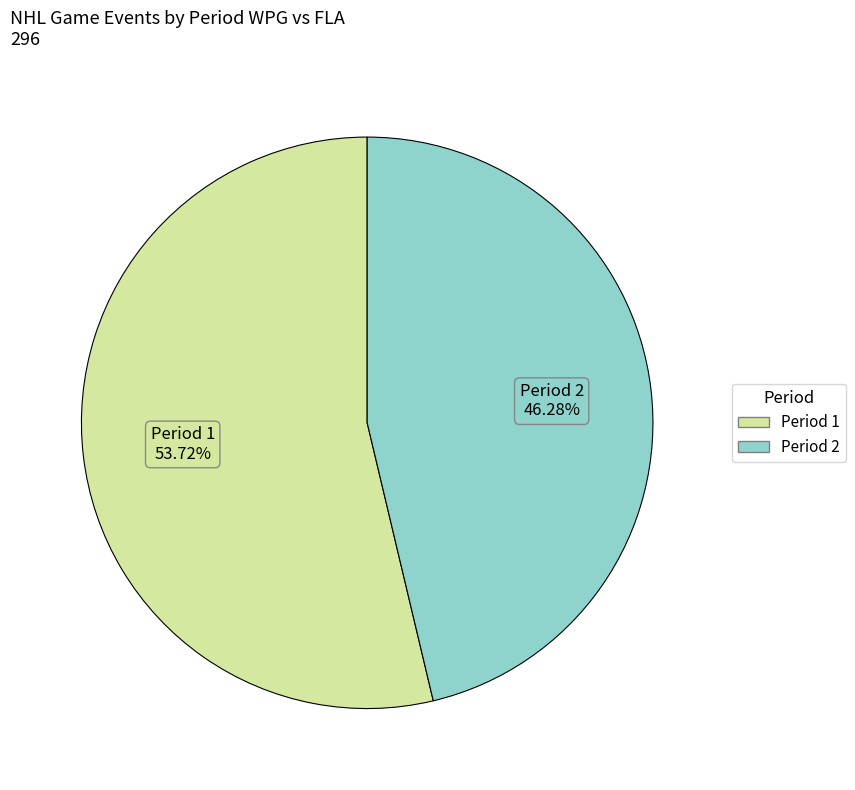

How much of the chart is everything except Period 2?

53.7%